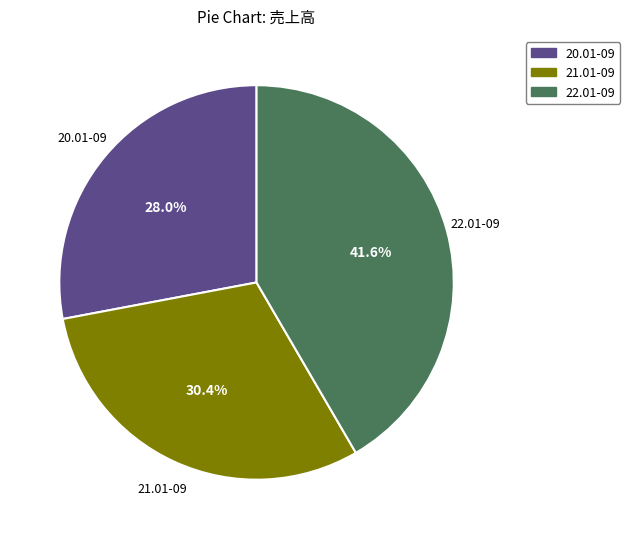

What percentage is the 20.01-09 slice, to the nearest percent?

28%